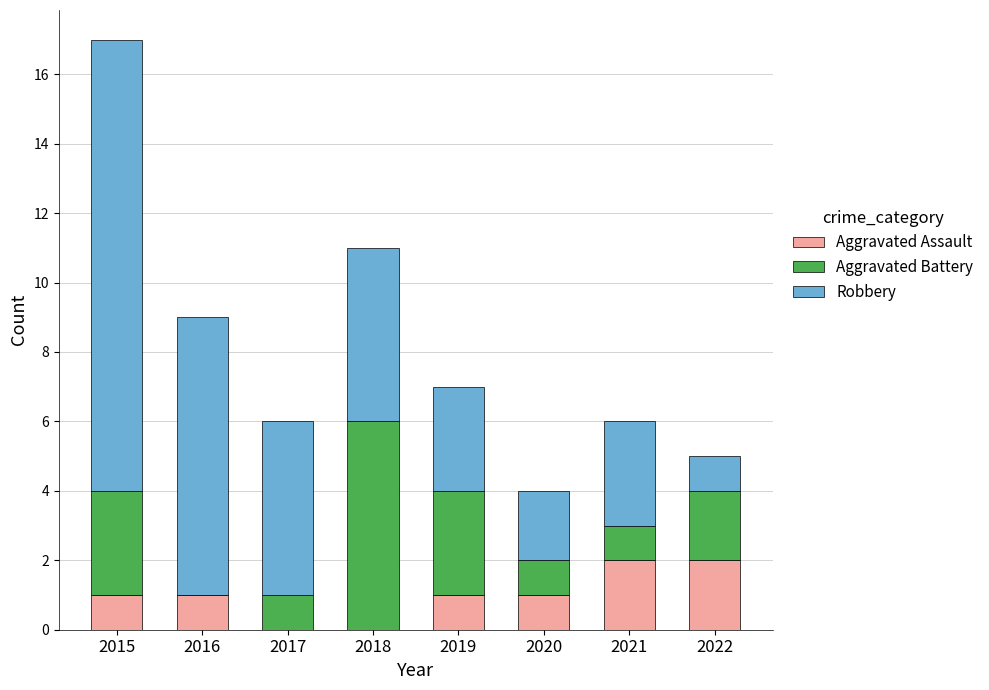

What is the total value across all series at 2020?

4